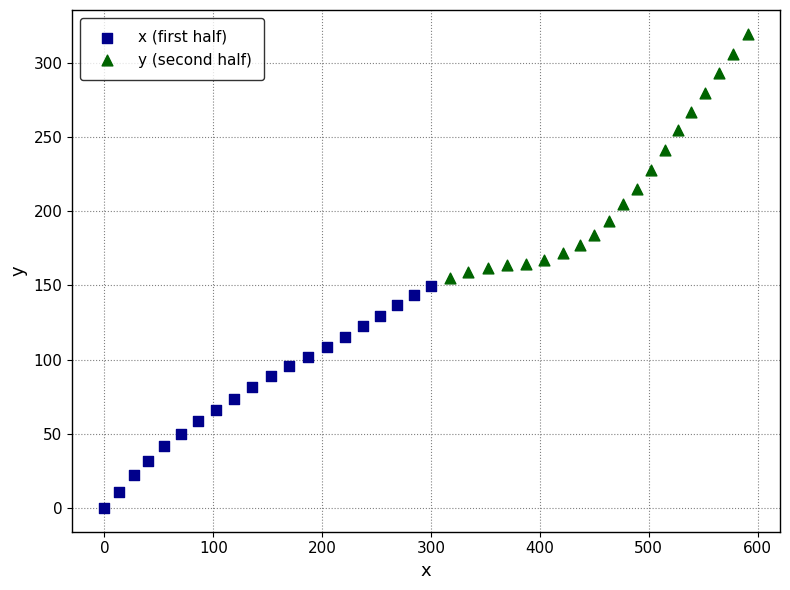

Which series reaches the maximum Y coordinate?

y (second half)